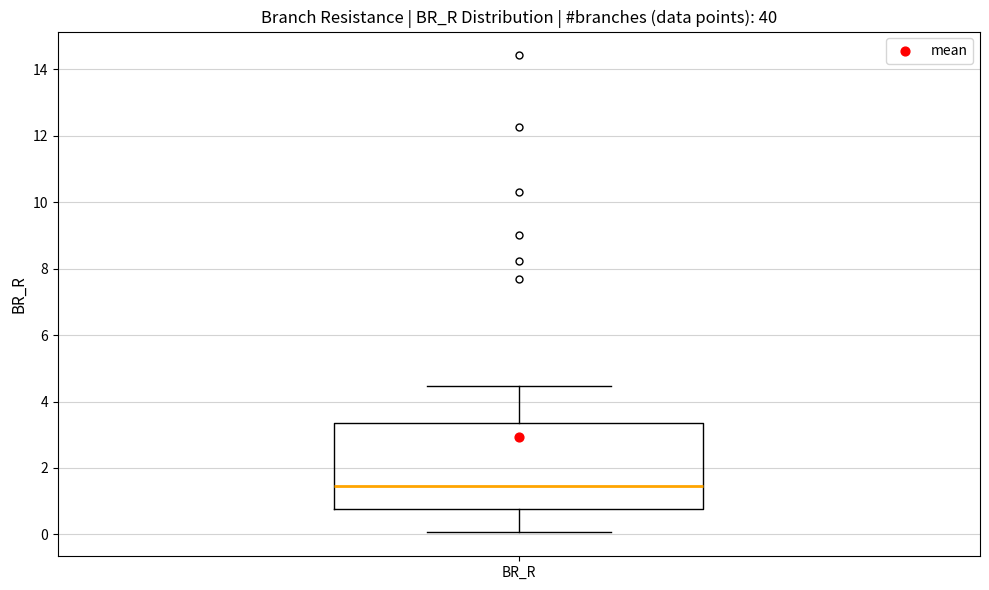

Transcribe this box plot: give where the median line is, the range the box spans, and where the two whiskers end, as read against the y-axis. The values are not printed on the chart, so give them approximately, as read against the axis.

median 1.4, box 0.8 to 3.4, whiskers 0.0 to 4.4